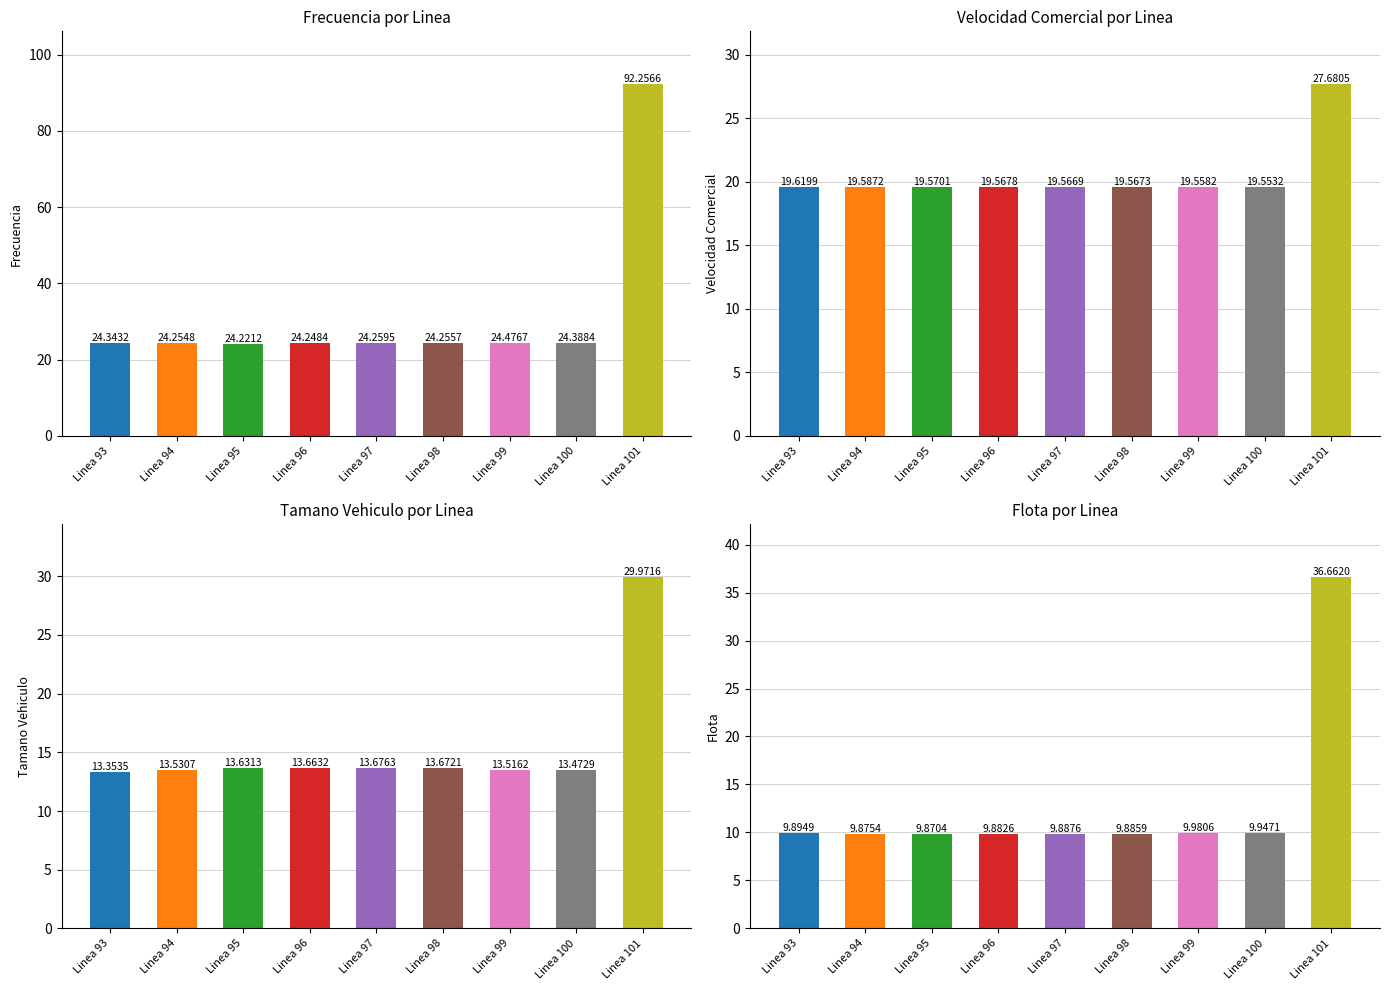

What is the minimum value shown in the chart?

9.9